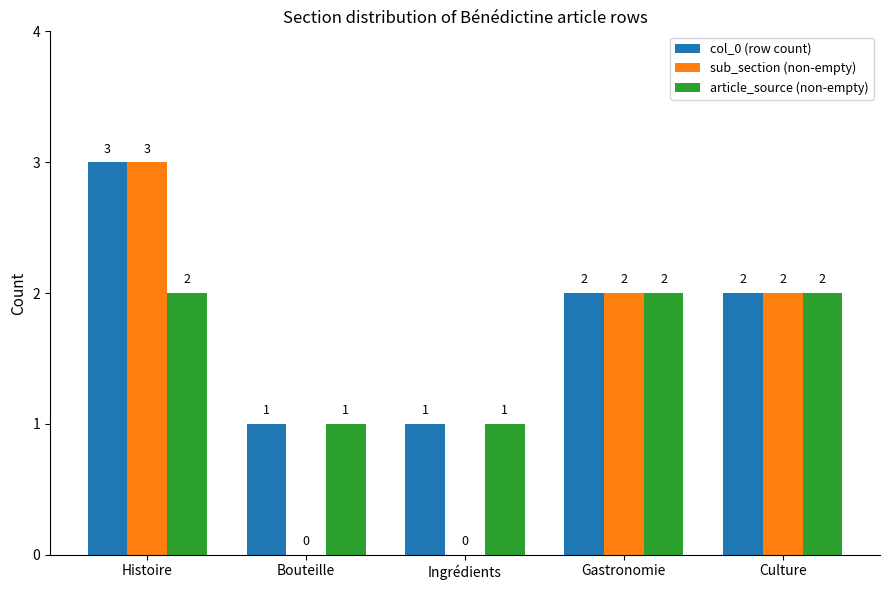

Read the sub_section (non-empty) value at Gastronomie.

2